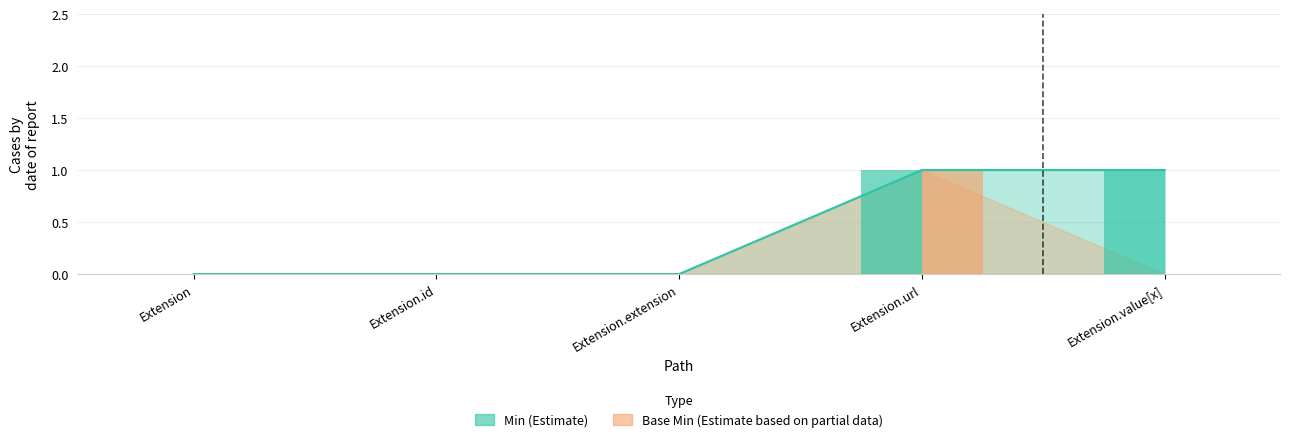

True or false: Min has a value of 0 at Extension.extension.

False